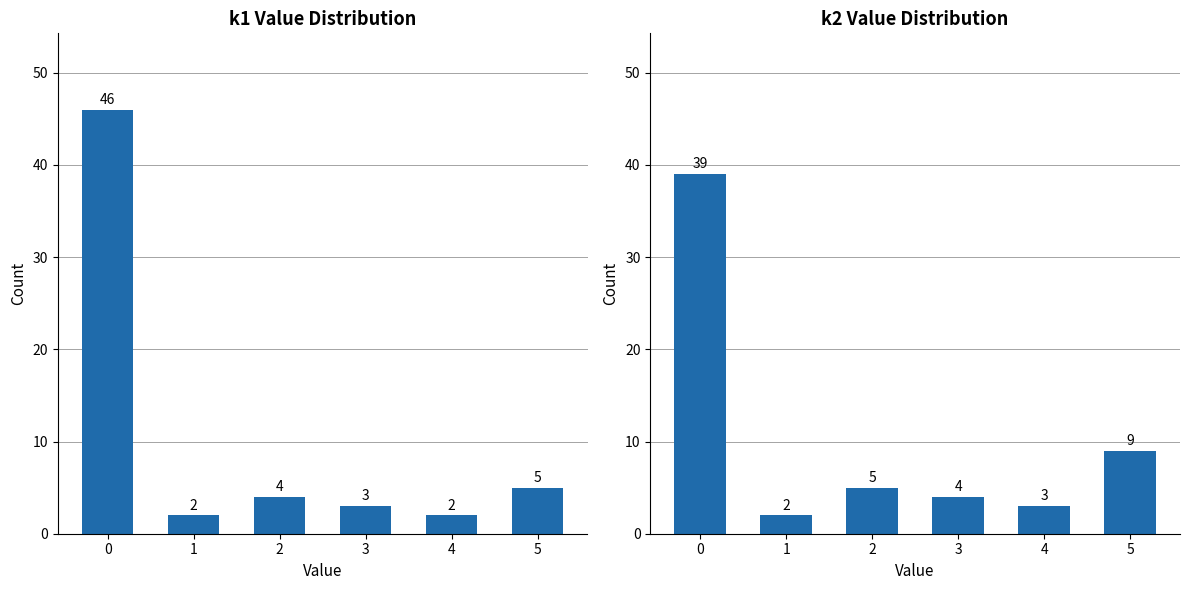

Does the chart contain any negative values?

No